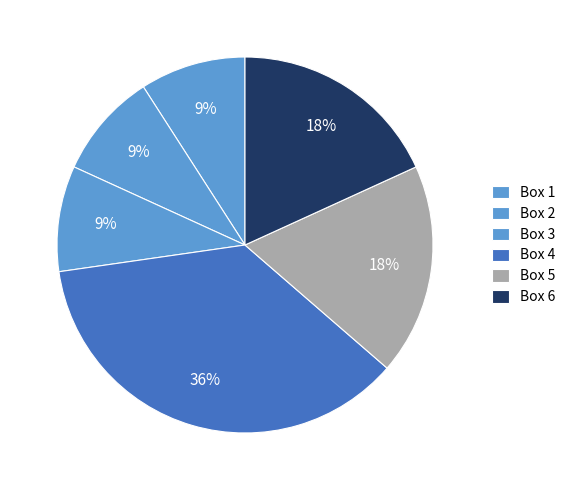

Count the number of slices in the pie.

6